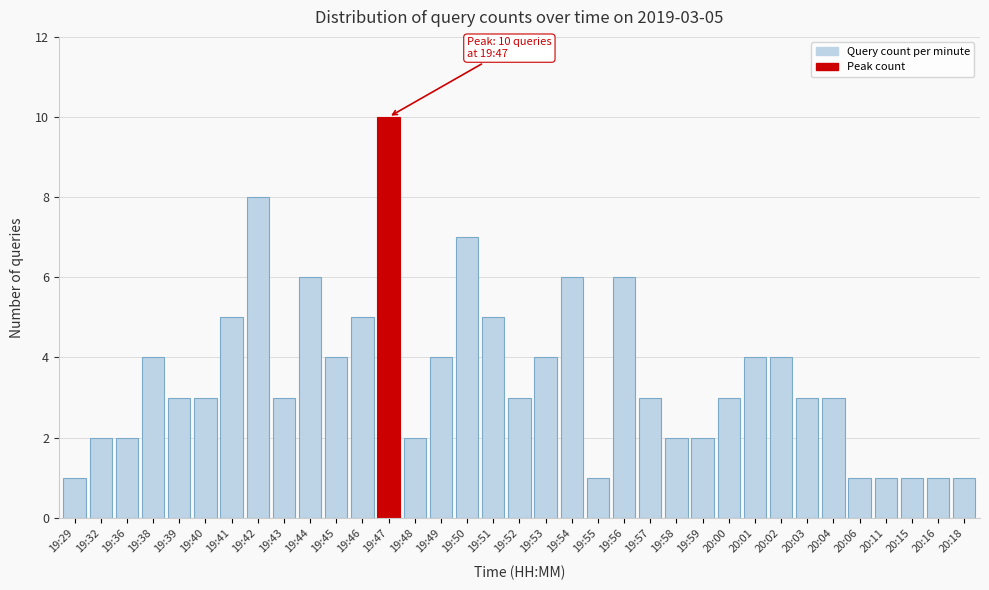

True or false: the data shows 4 at 20:01.

True